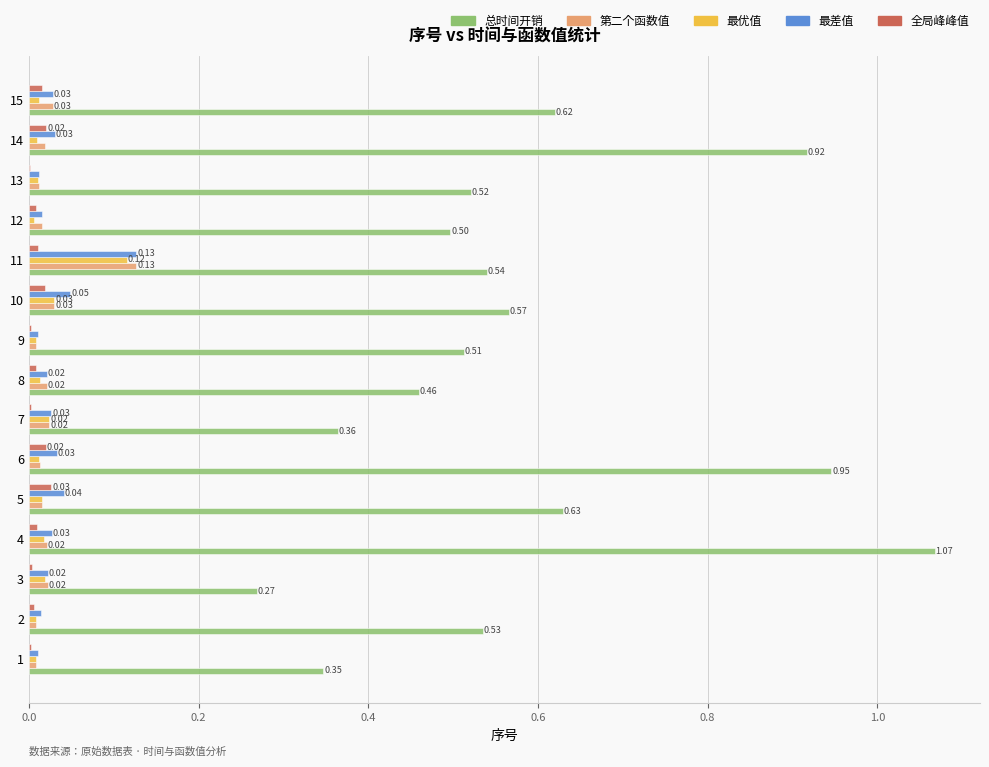

What is the sum of all 最差值 values?

0.5